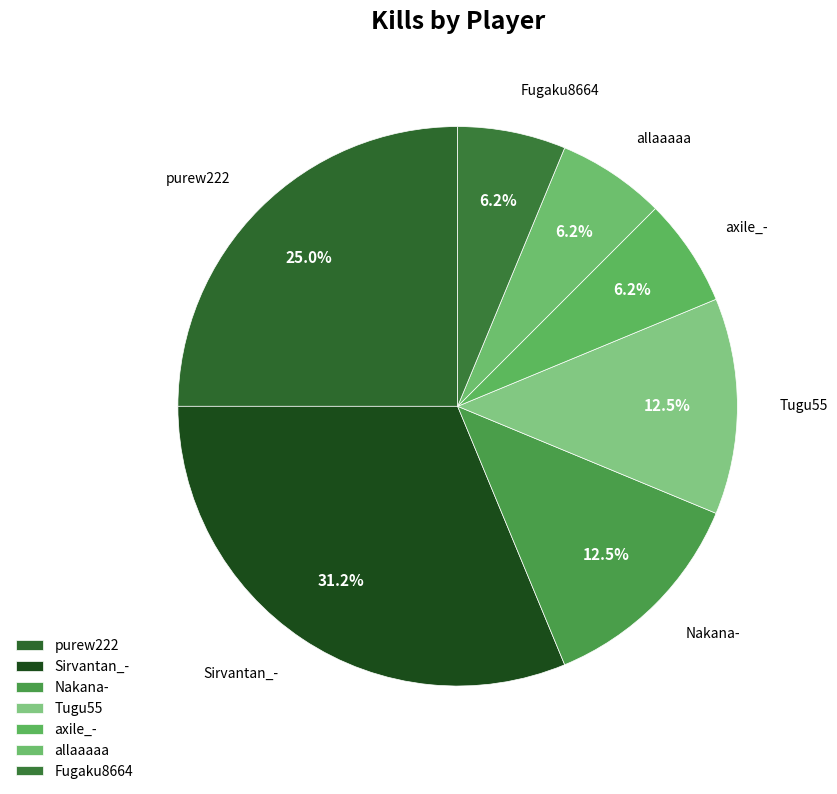

What is the largest slice in the pie chart?

Sirvantan_-